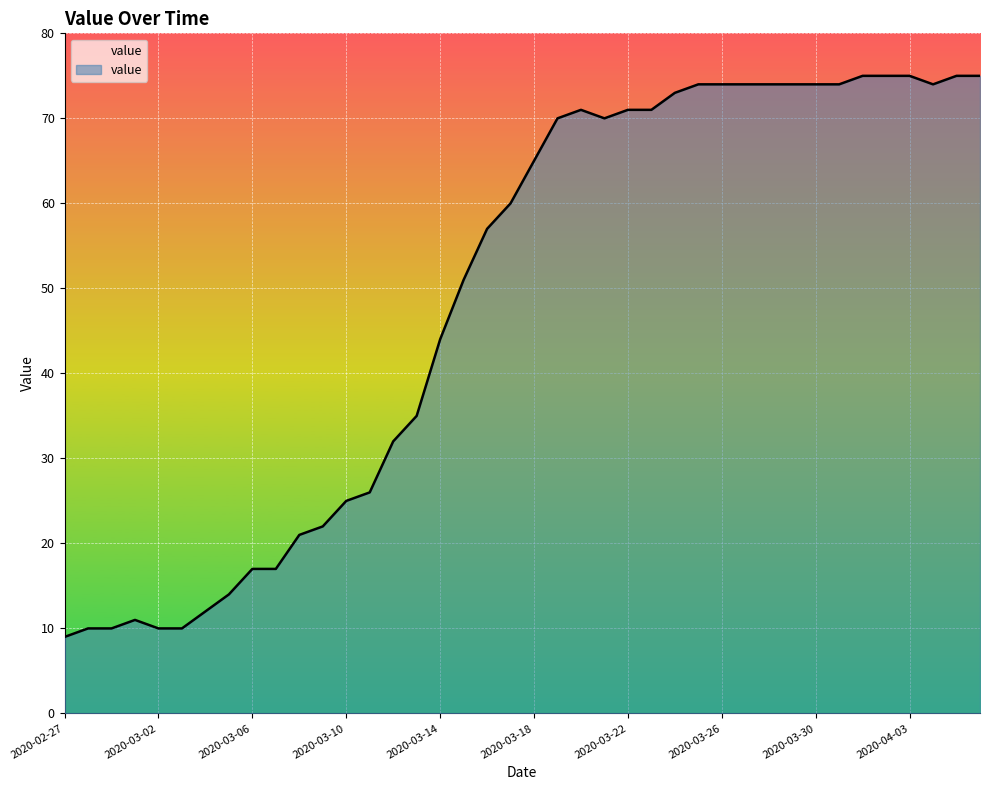

What is the greatest value displayed?

75